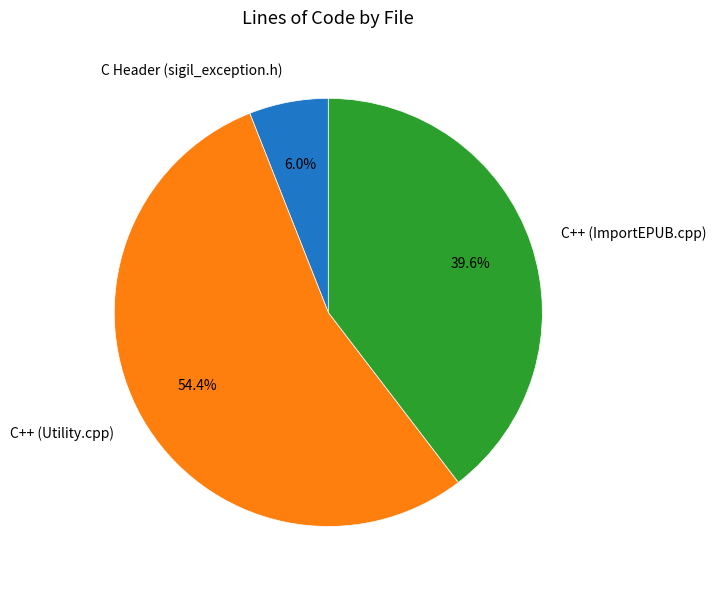

What is the smallest slice in the pie chart?

C Header (sigil_exception.h)